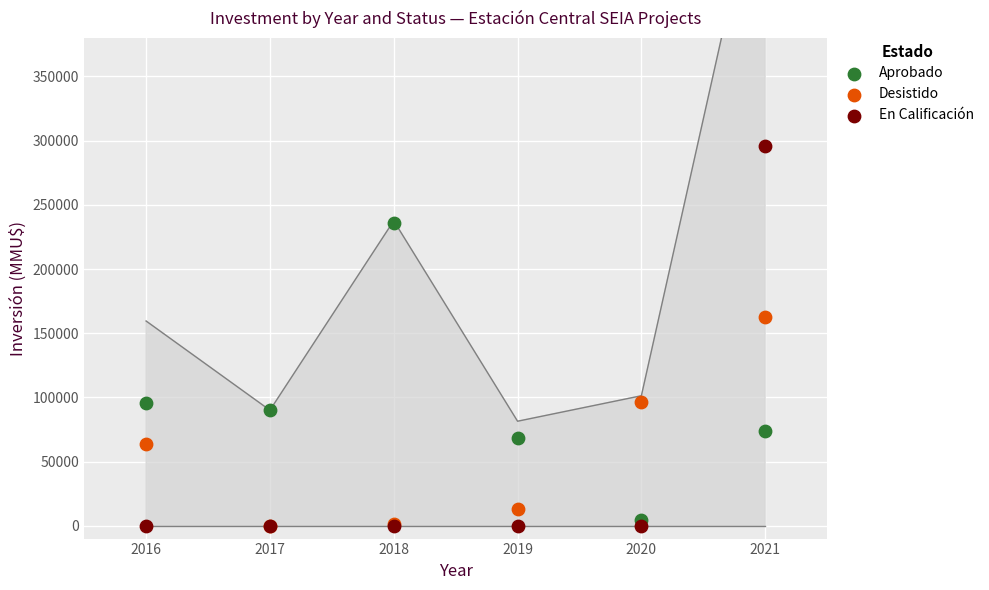

Across all series, what Y value is closest to 148000?

162790